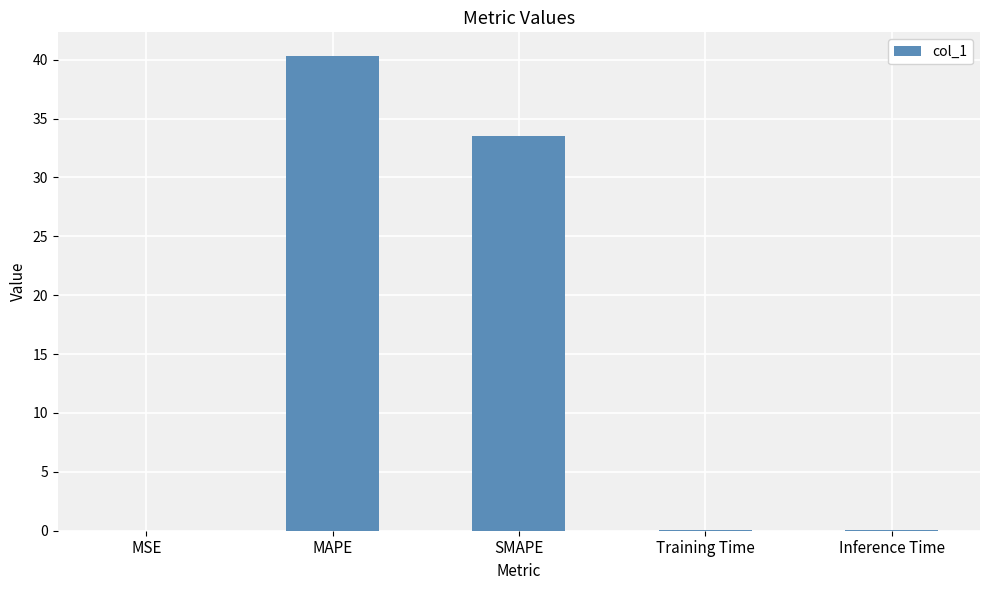

Which category has the highest value across all series?

MAPE